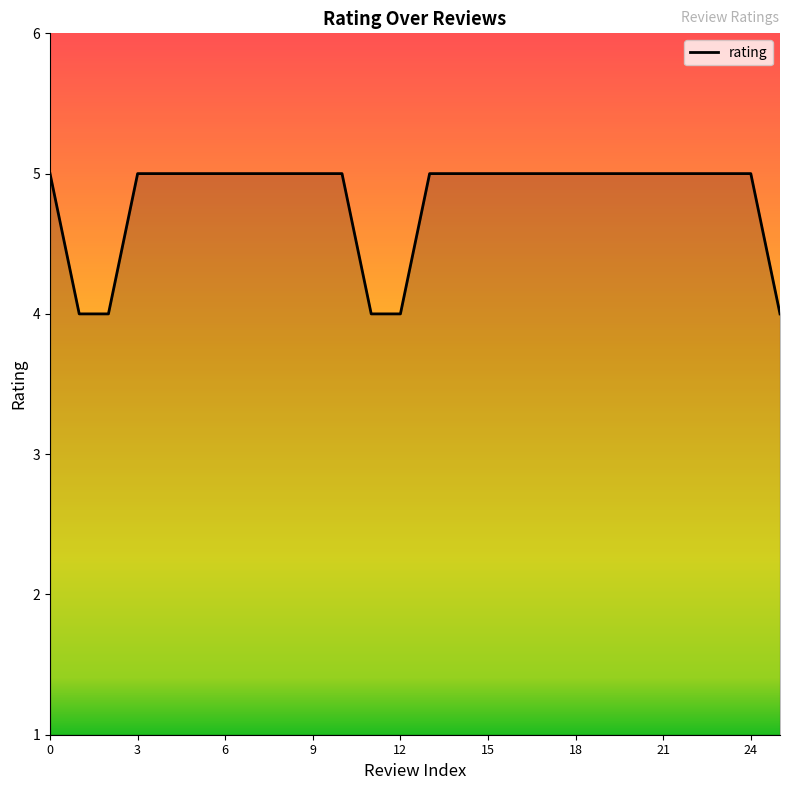

What is the minimum value shown in the chart?

4